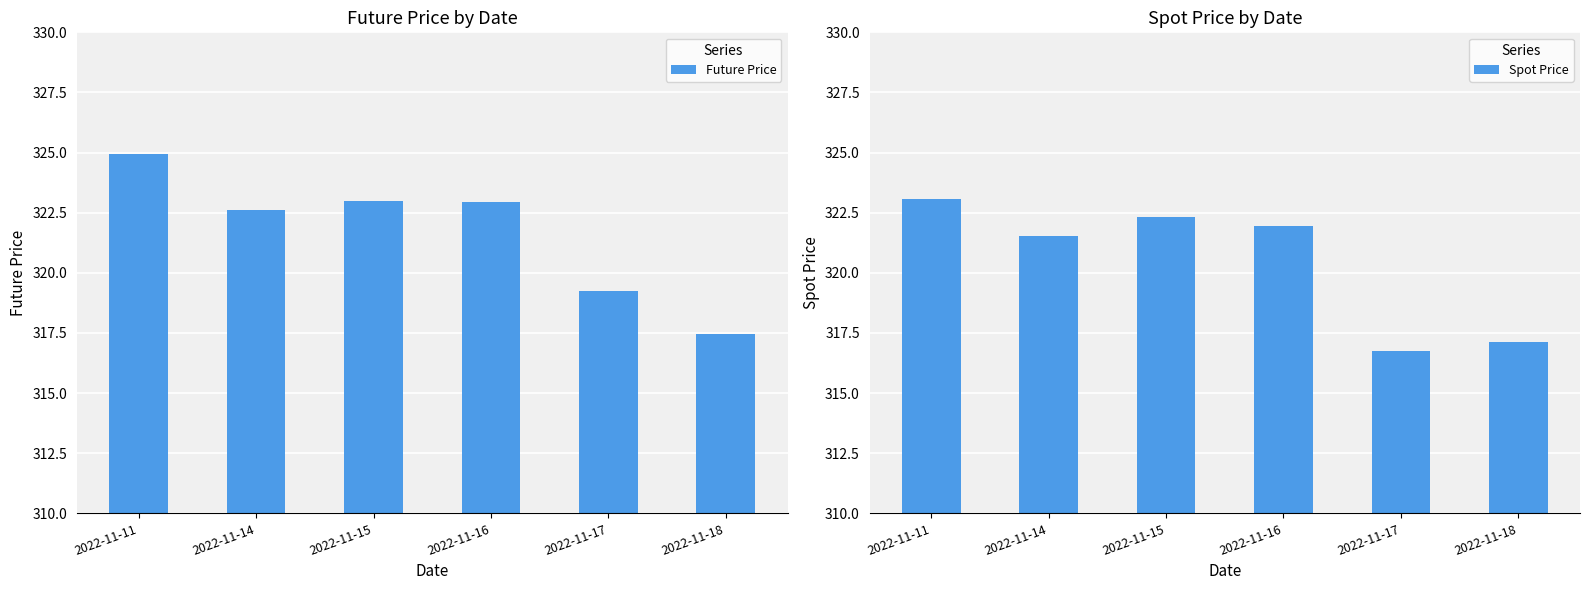

At which label does Future Price first exceed 322?

2022-11-11